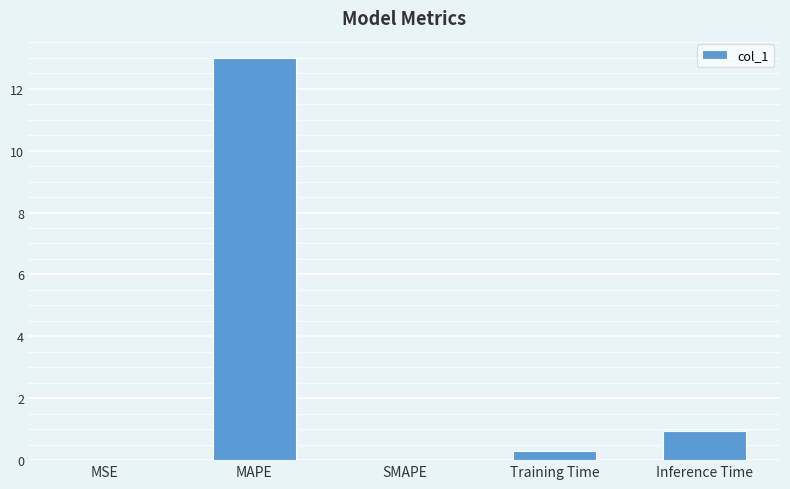

At which label is the value closest to 6?

Inference Time